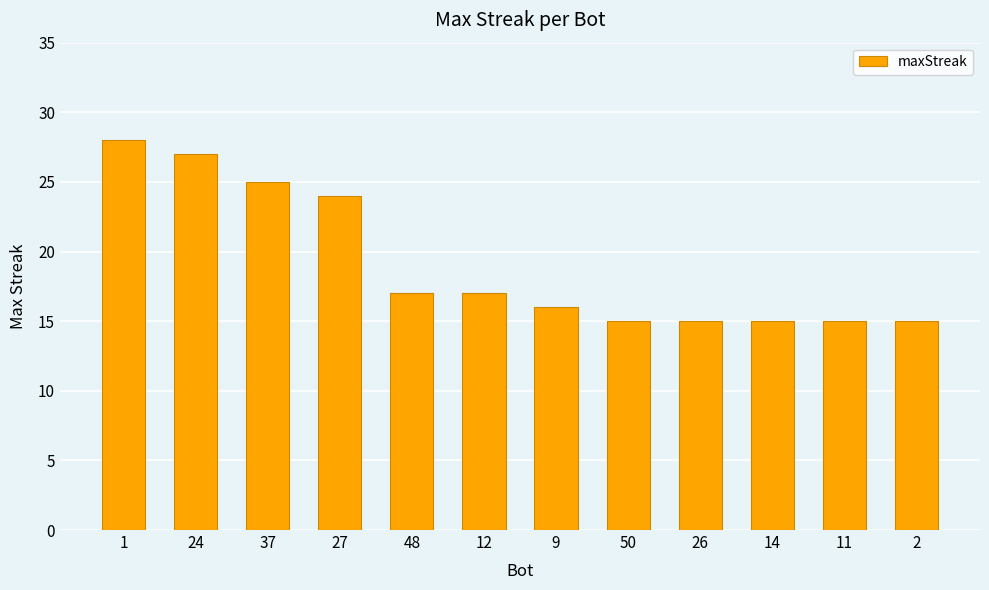

What is the change in value from 27 to 26?

-9